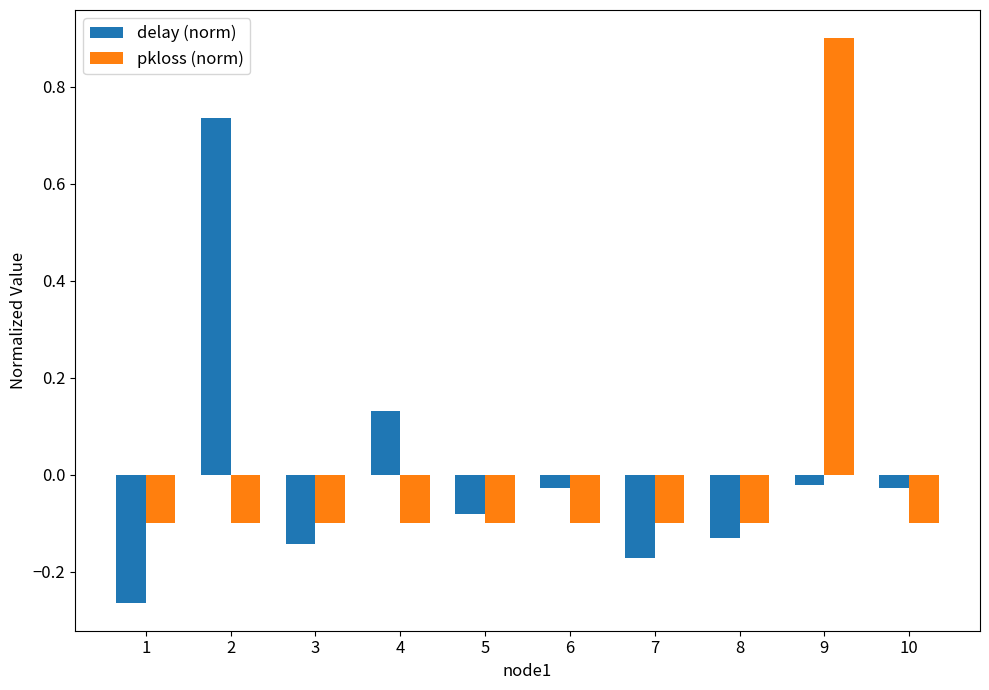

Which category has the highest value in the delay (norm) series?

2